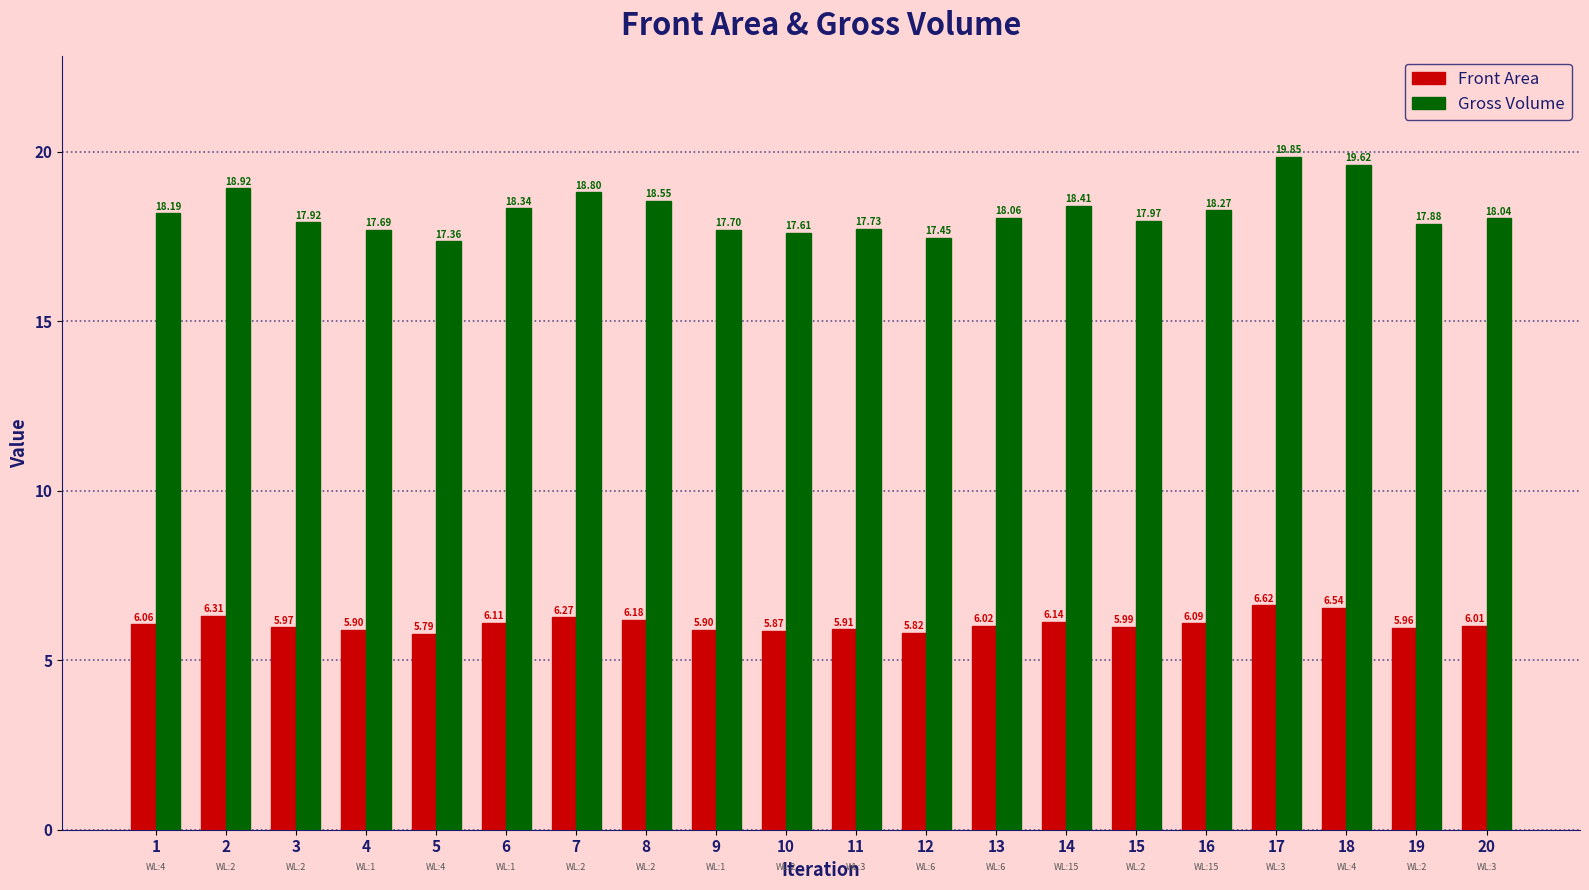

Rank the series by their maximum value, from highest to lowest.

Gross Volume, Front Area